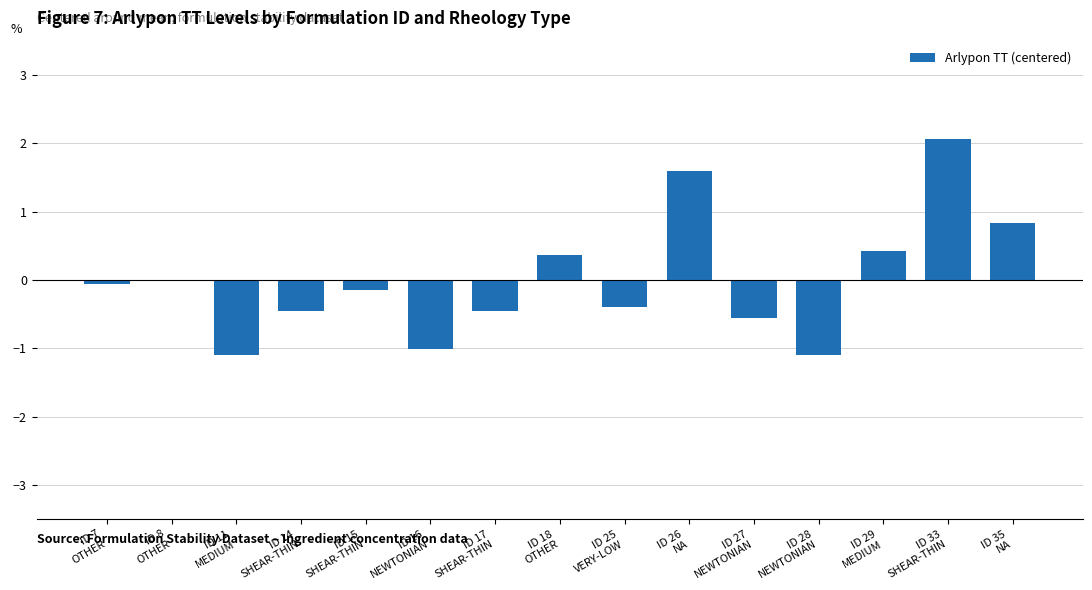

Are the bars grouped side by side (vs. stacked)?

No